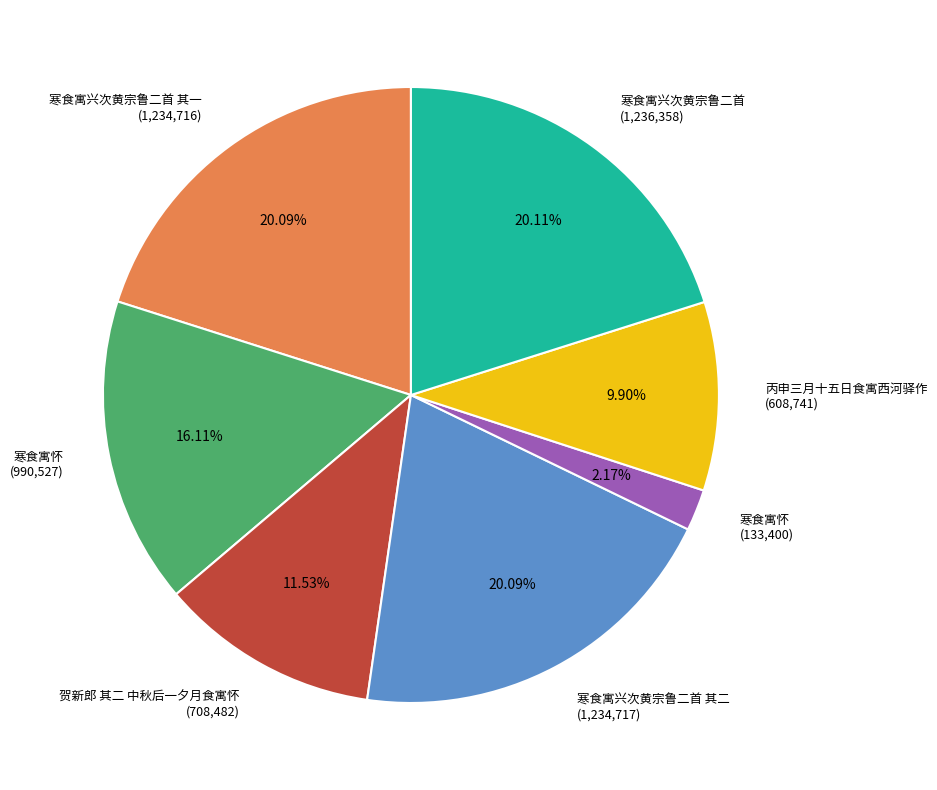

Is there a majority slice in this chart?

No